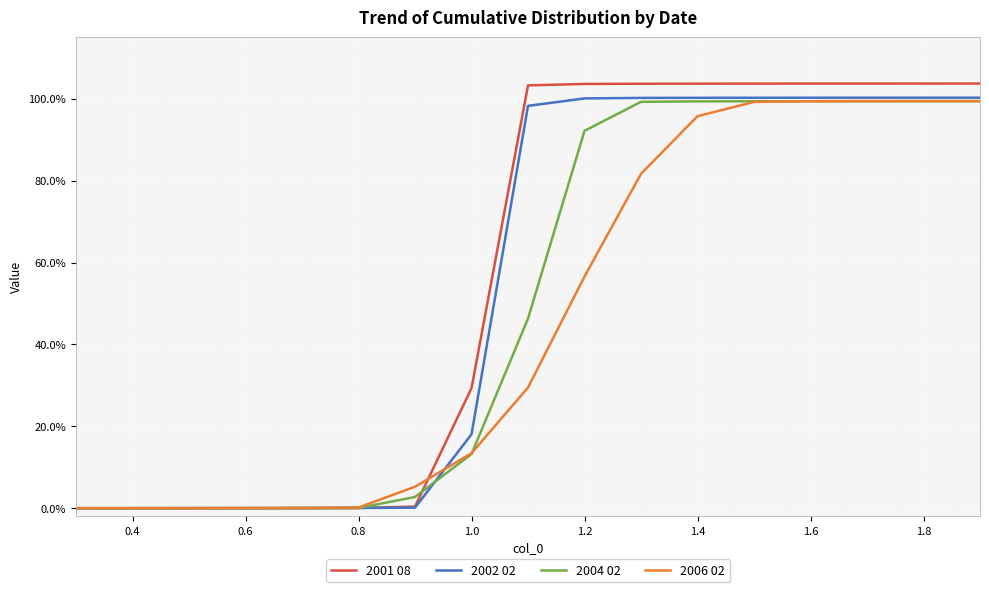

Is this an area chart (filled region under the line)?

No